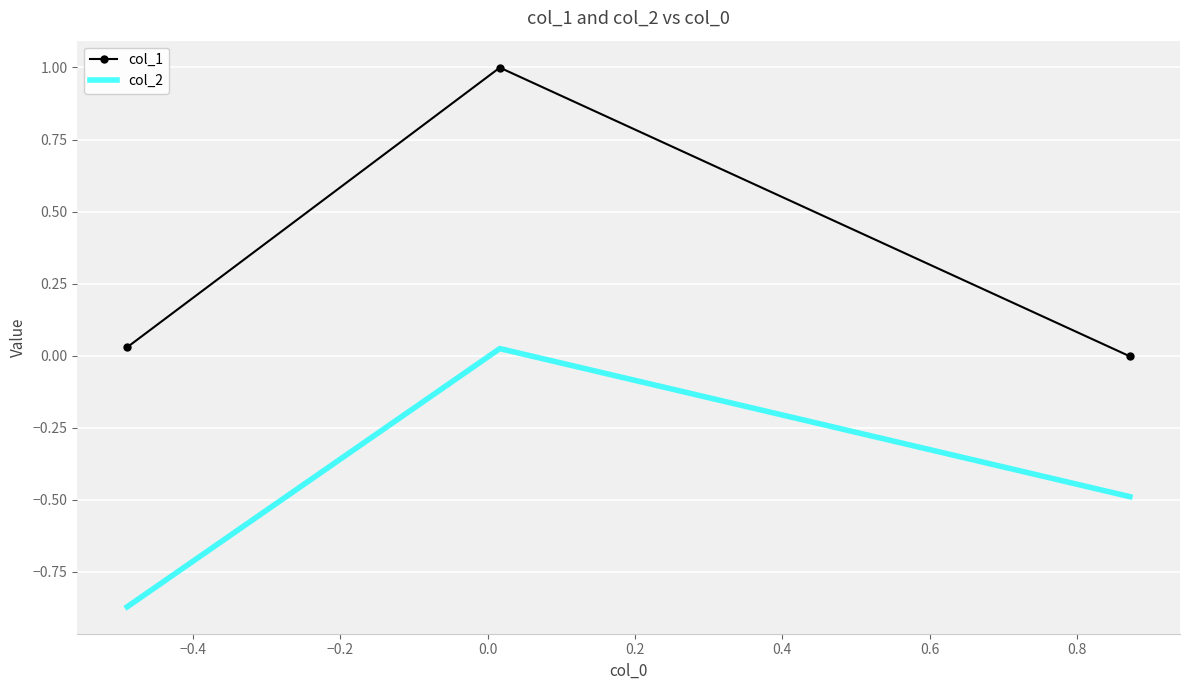

Rank the series by their maximum value, from highest to lowest.

col_1, col_2